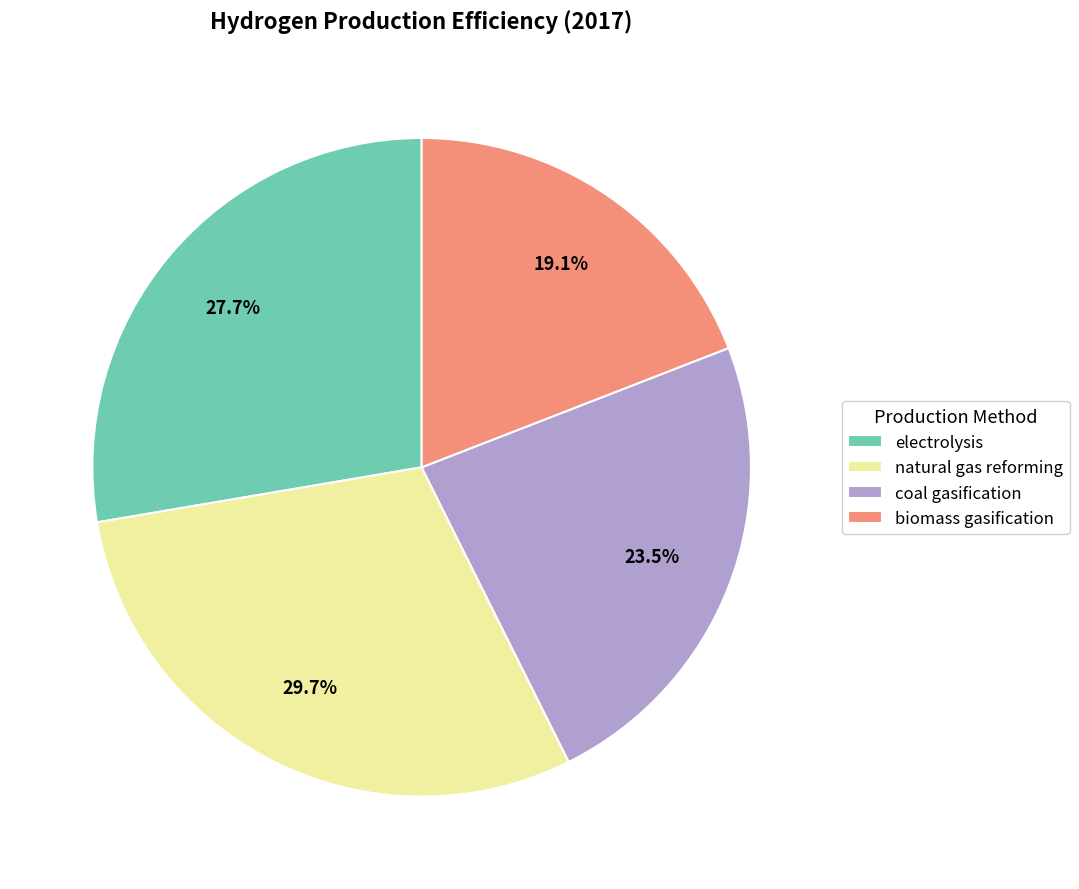

To the nearest percent, what is the average slice percentage?

25%